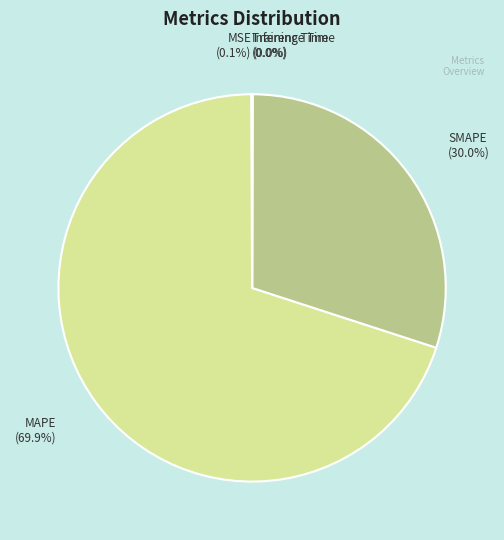

The MAPE slice represents 70% of the pie. True or false?

True